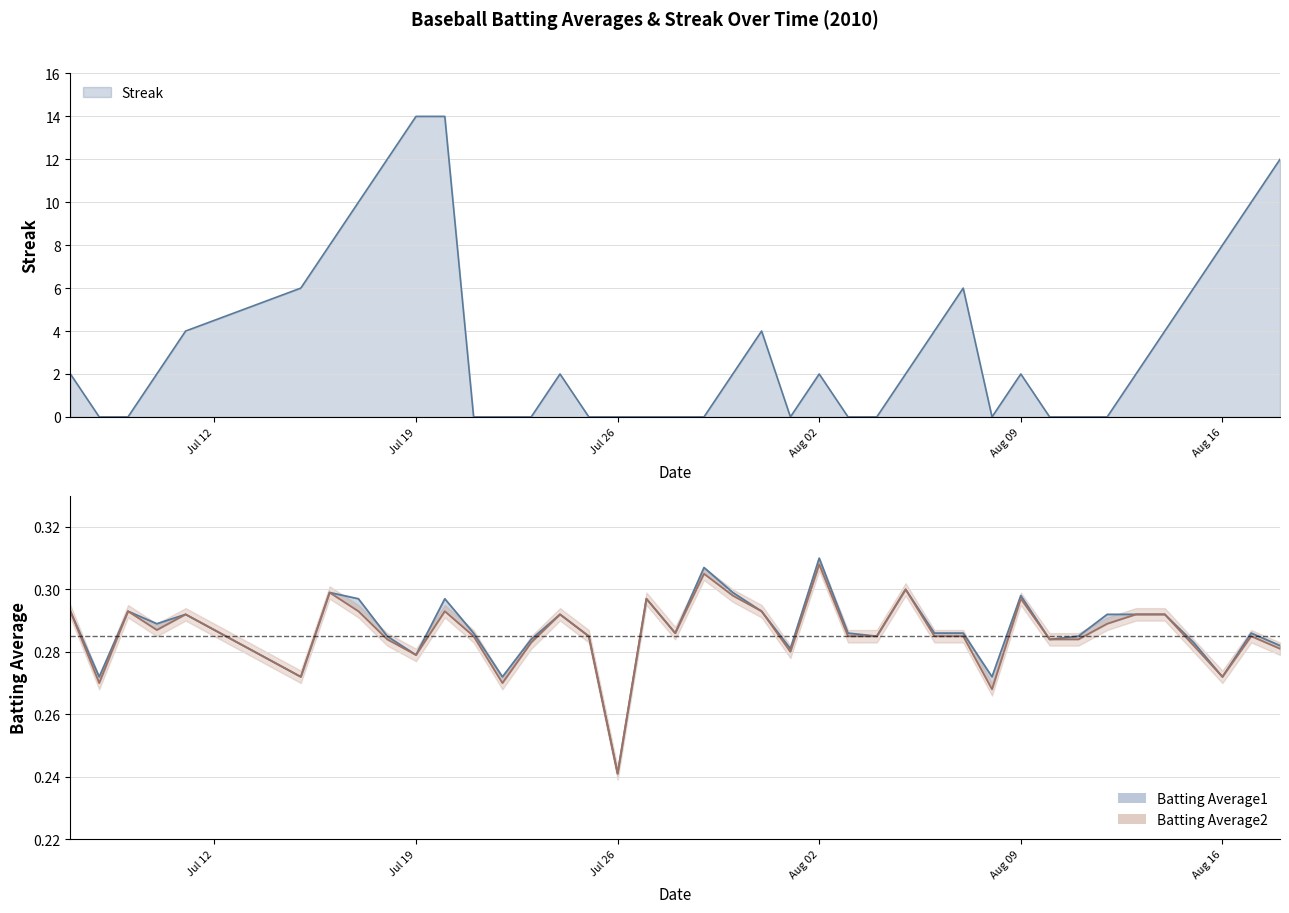

How many lines are shown in the chart?

3